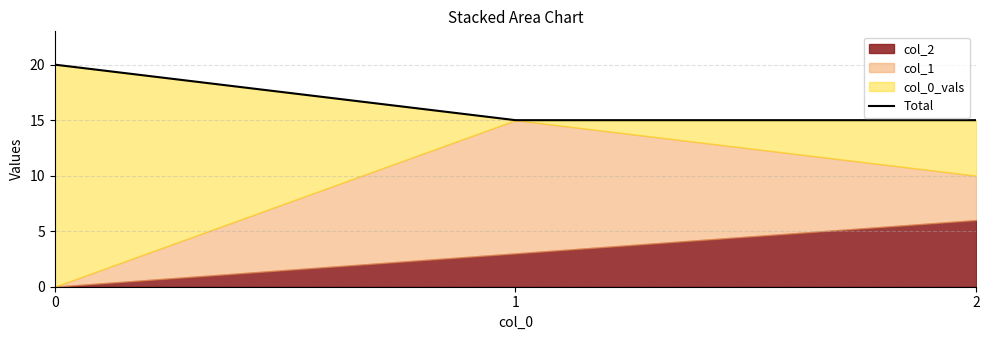

What is the ratio of the value at 0 to the value at 2?

1.3